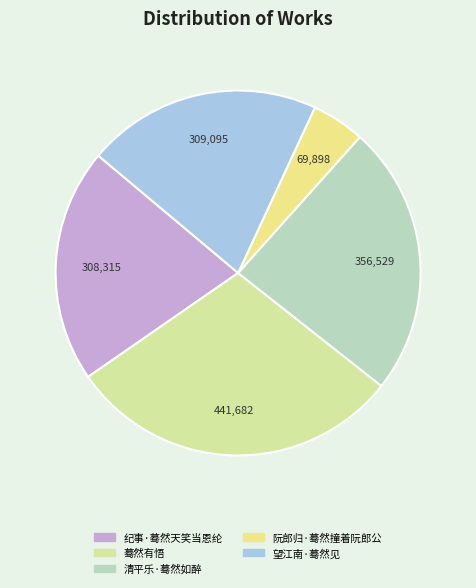

What portion of the pie excludes 望江南·蓦然见?

79.2%